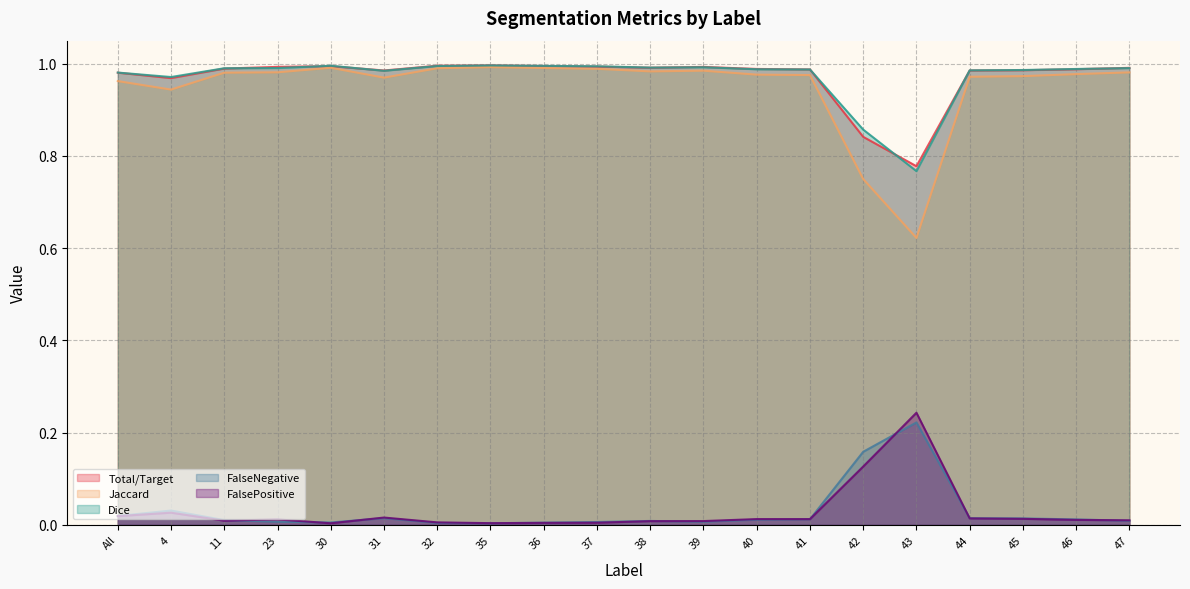

What is the maximum value shown in the chart?

1.0